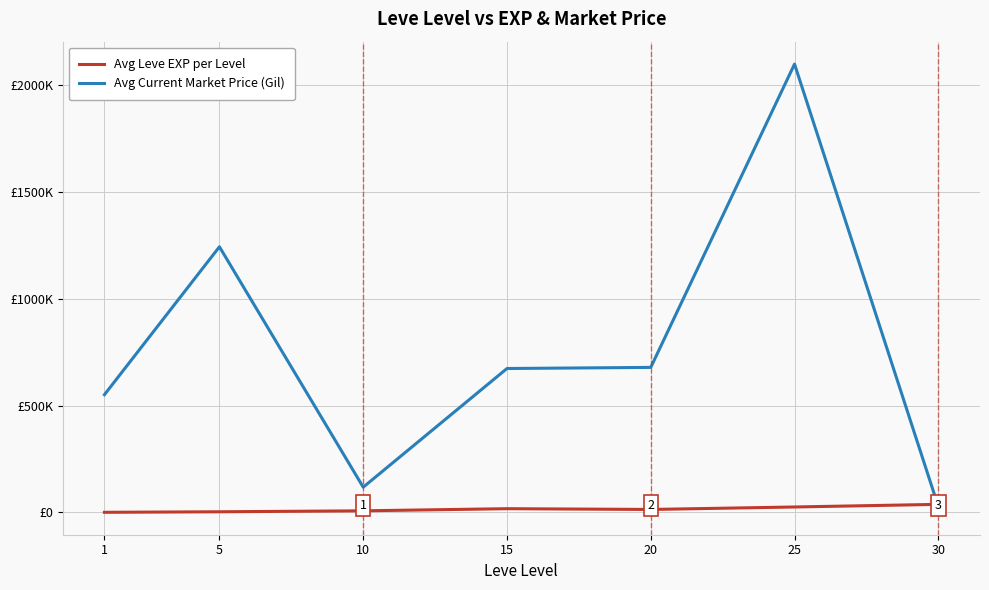

What are all the series names shown in the legend?

Avg Leve EXP per Level, Avg Current Market Price (Gil)